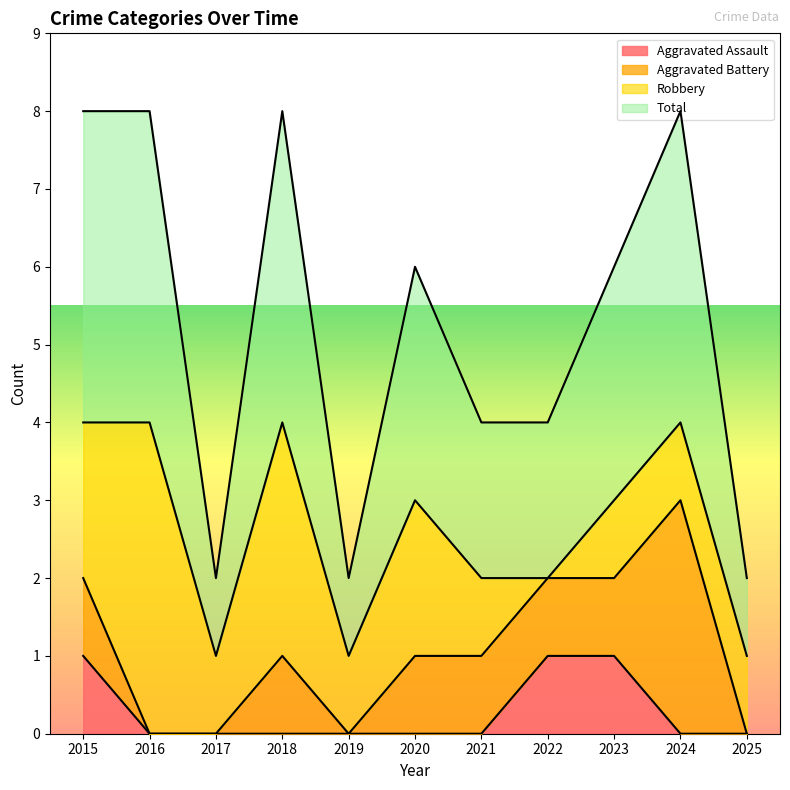

What is the value of the Aggravated Assault point at the 9th from the left?

1